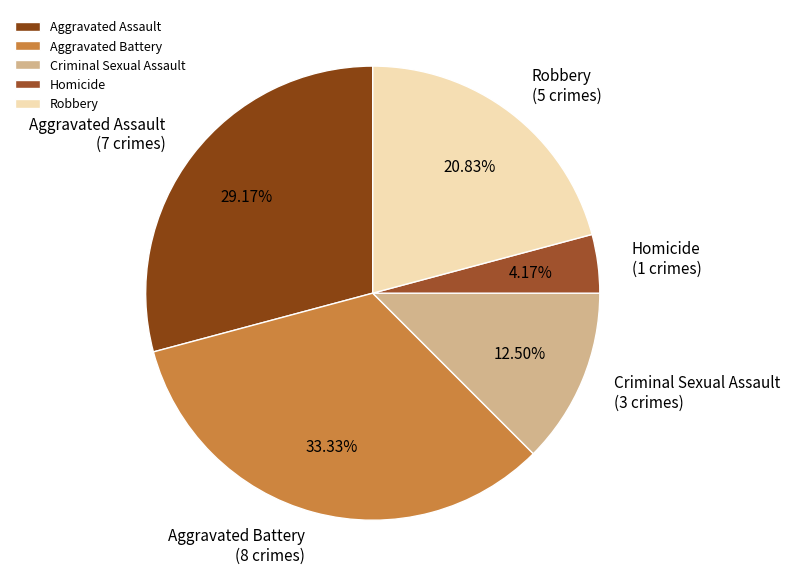

The Homicide slice represents 4% of the pie. True or false?

True